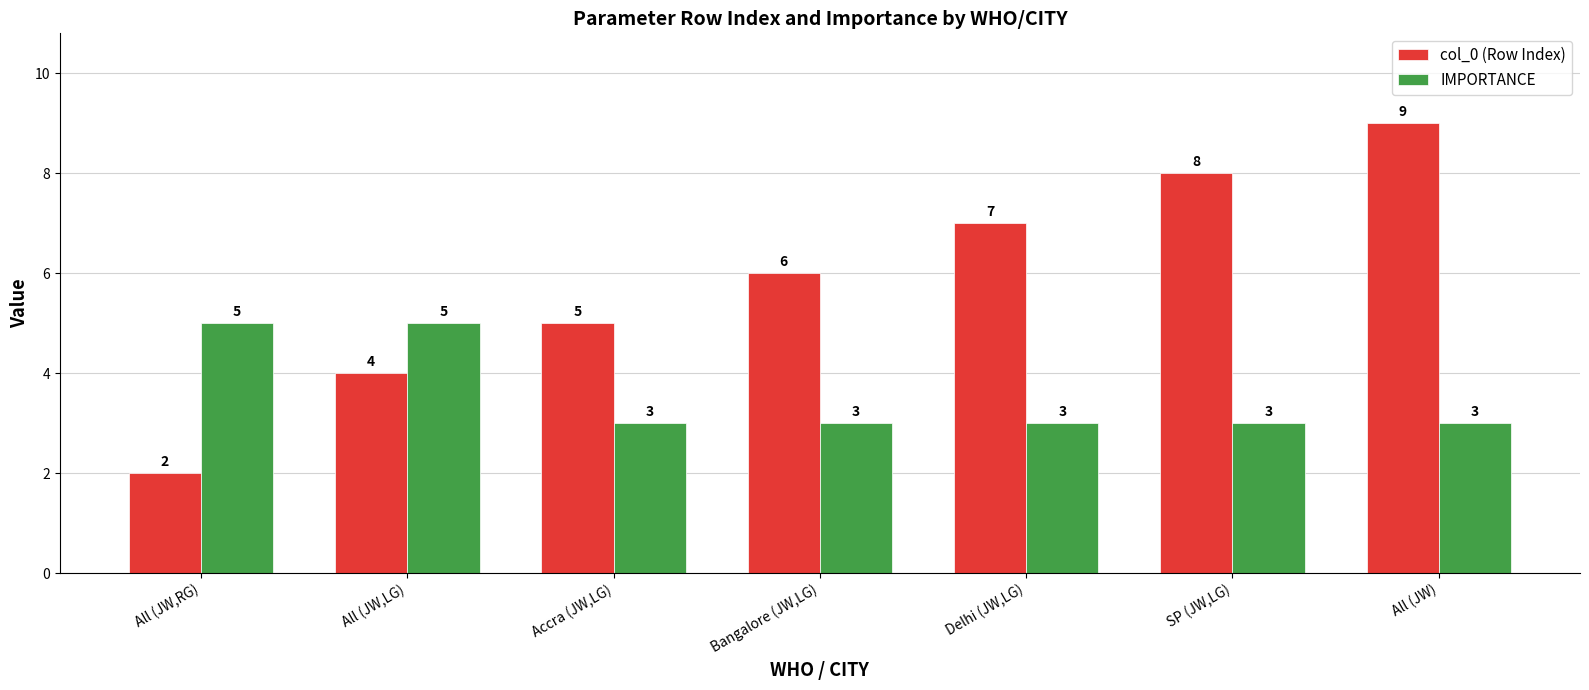

What is the label of the 7th bar from the left?

All (JW)